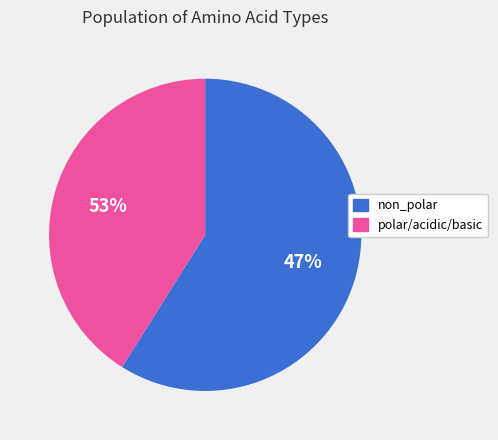

What is the ratio of the value at polar/acidic/basic to the value at non_polar?

0.7